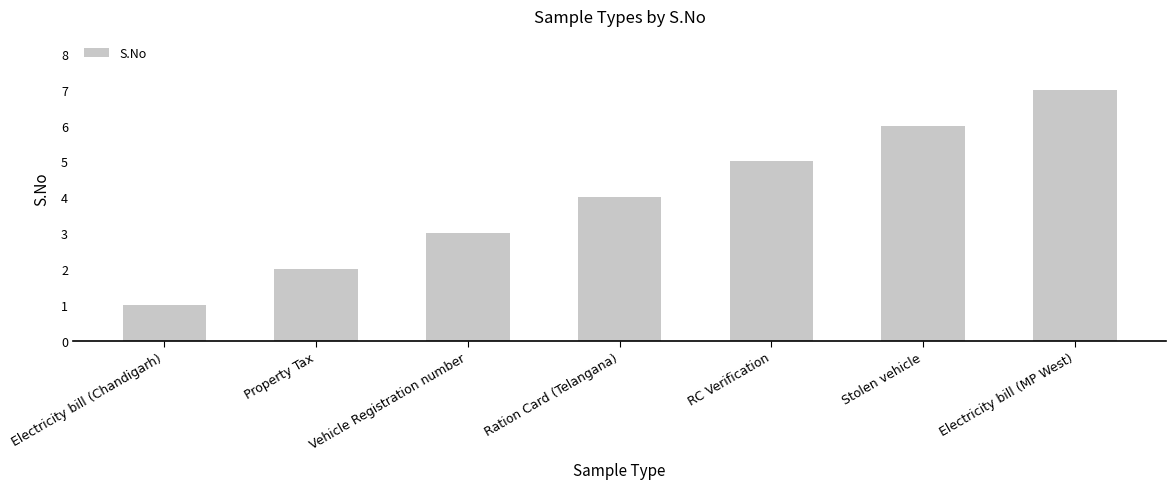

What position from the right is Ration Card (Telangana)?

4